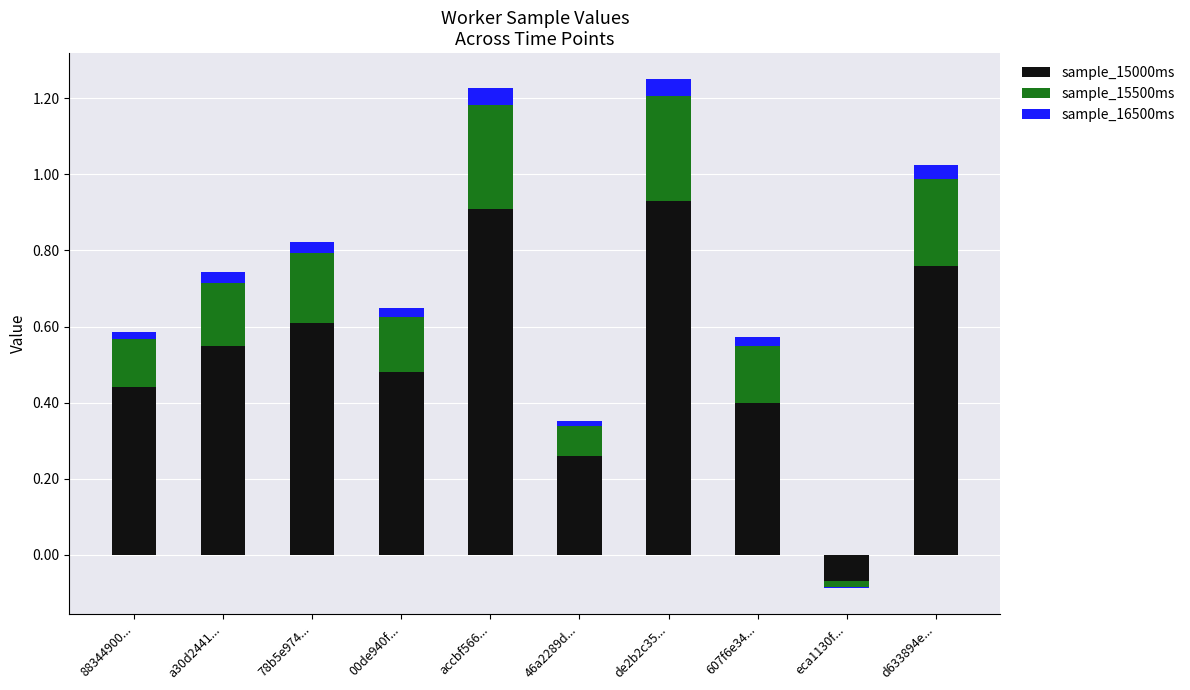

True or false: sample_16500ms has a value of 0.0 at 88344900....

False